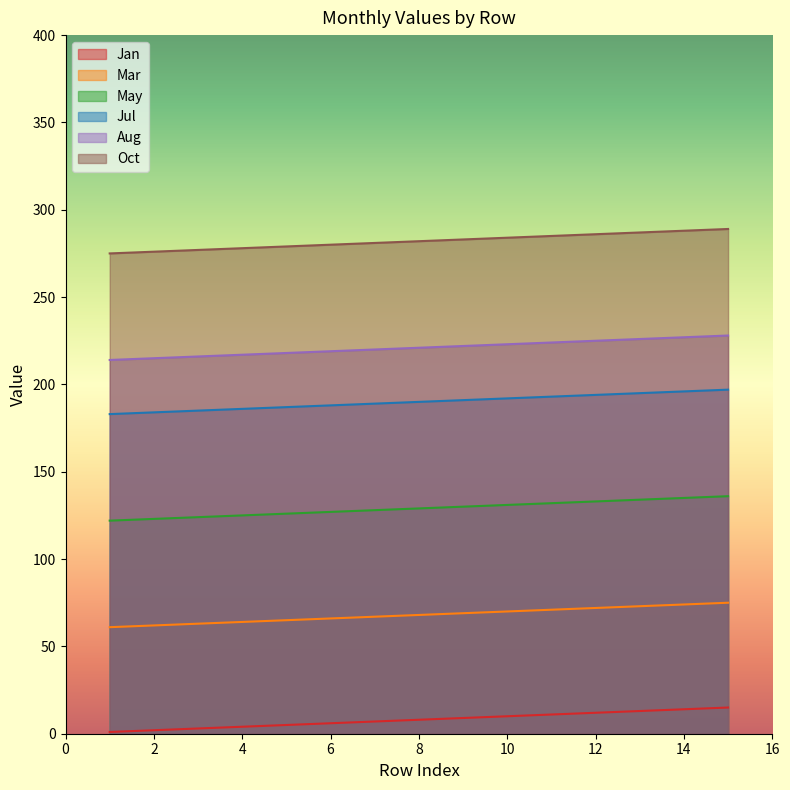

Reading left to right, transcribe all the data shown in this chart.

Jan: 1	2	3	4	5	6	7	8	9	10	11	12	13	14	15
Mar: 61	62	63	64	65	66	67	68	69	70	71	72	73	74	75
May: 122	123	124	125	126	127	128	129	130	131	132	133	134	135	136
Jul: 183	184	185	186	187	188	189	190	191	192	193	194	195	196	197
Aug: 214	215	216	217	218	219	220	221	222	223	224	225	226	227	228
Oct: 275	276	277	278	279	280	281	282	283	284	285	286	287	288	289